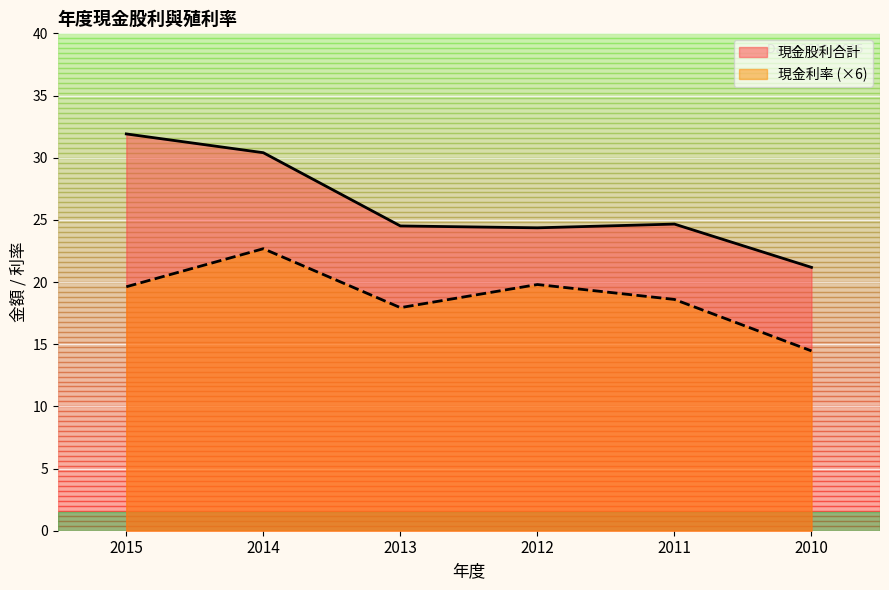

How many lines are shown in the chart?

2